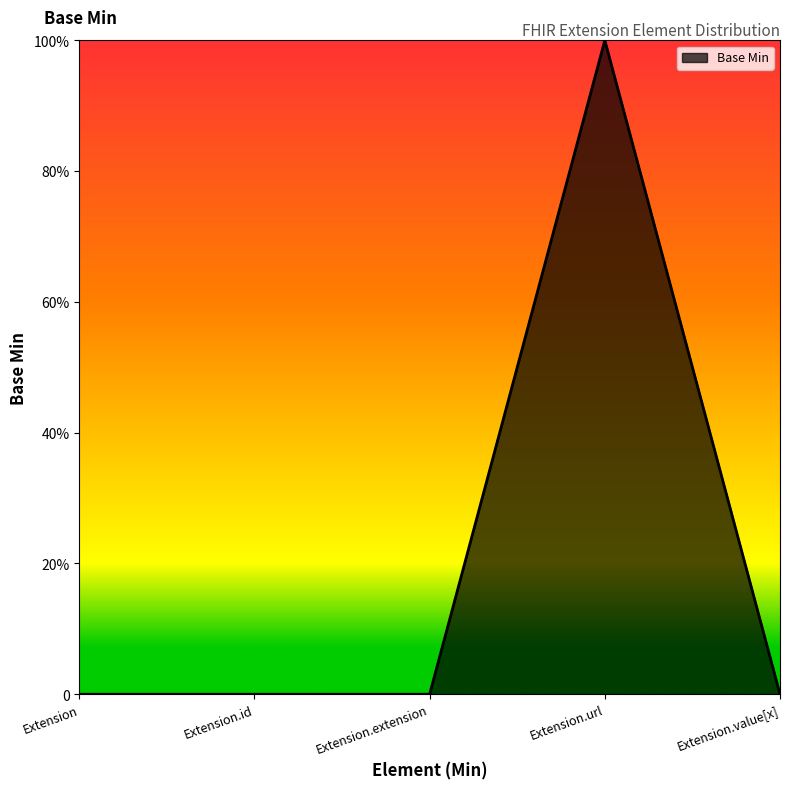

List the labels in order of value, largest first.

Extension.url, Extension, Extension.id, Extension.extension, Extension.value[x]